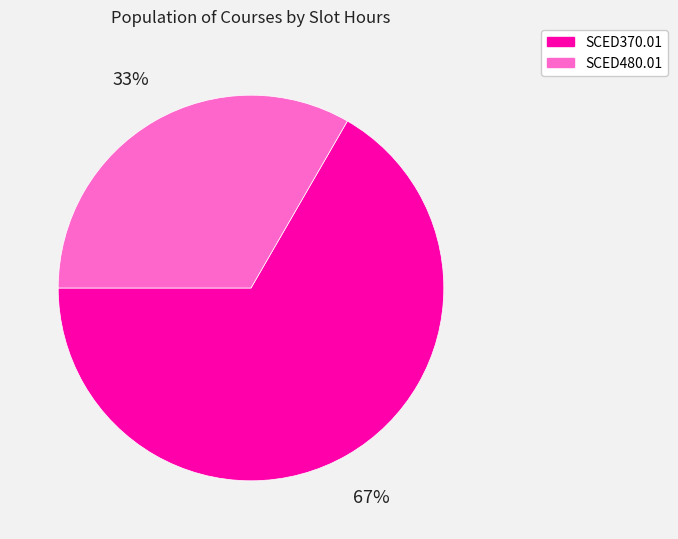

Do SCED370.01 and SCED480.01 together represent more than half of the pie?

Yes